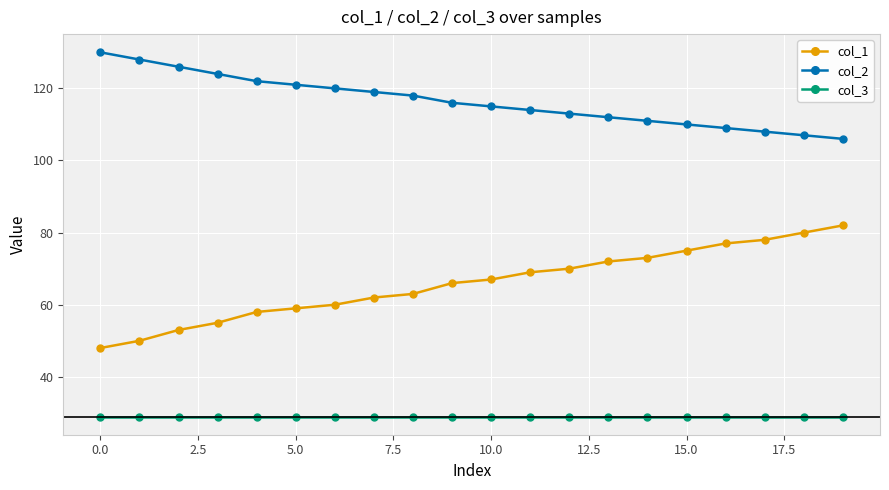

Which series has the largest total across all categories?

col_2